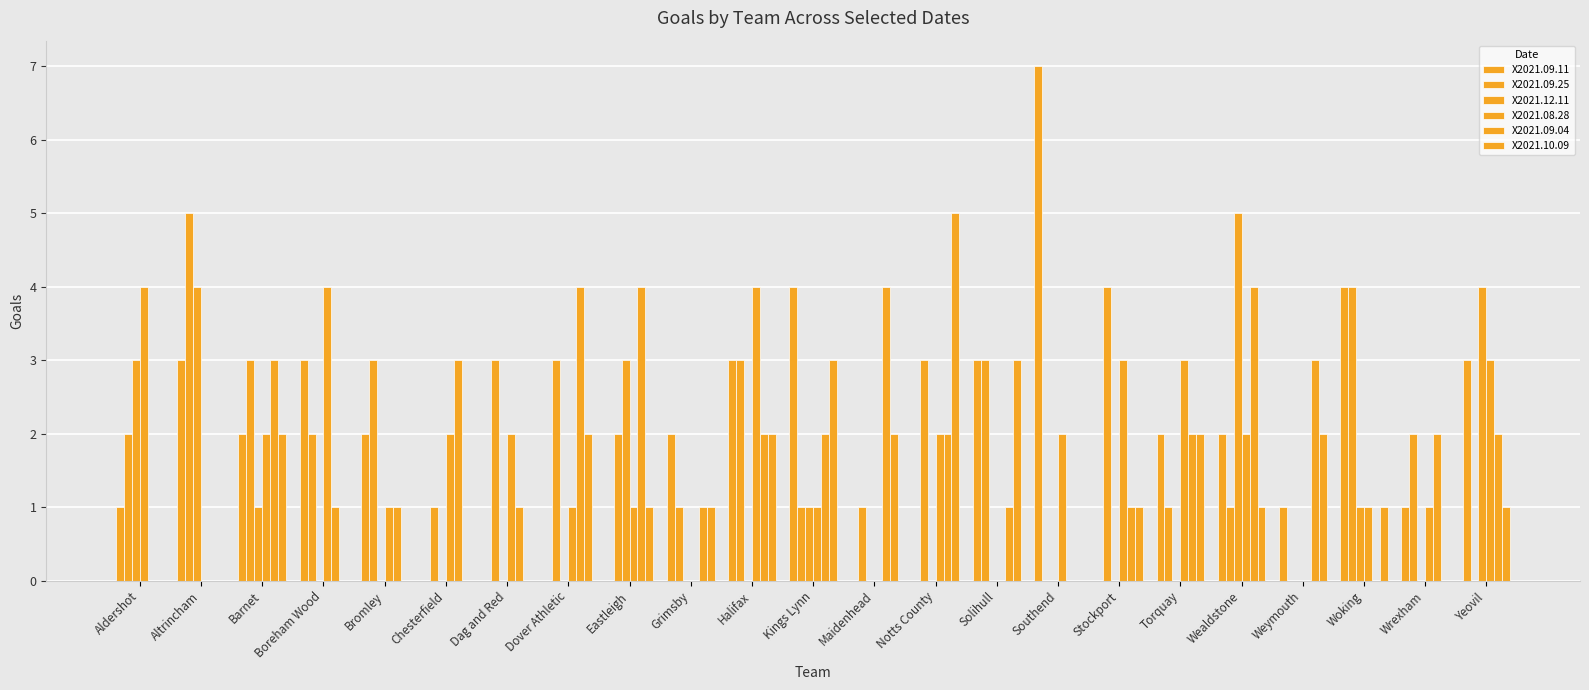

Does the chart contain stacked bars?

No